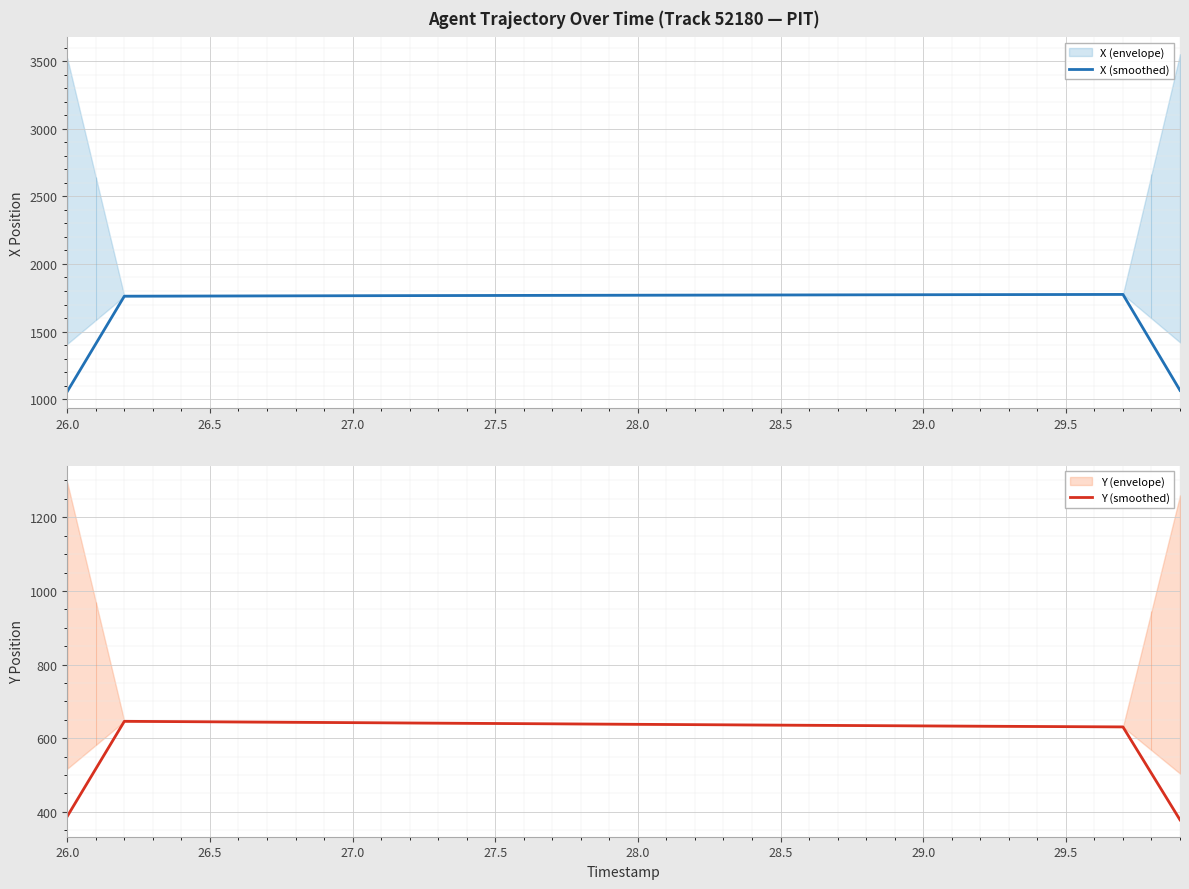

What is the approximate value of X (smoothed) at 29.5?

1774.0